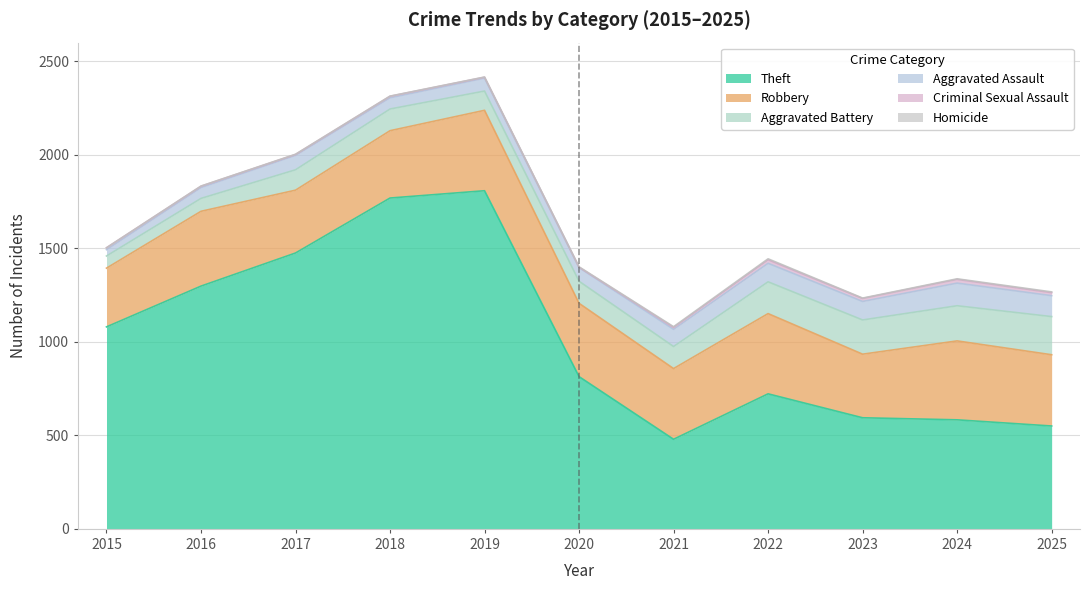

What is the value of the Theft point at the 4th from the left?

1769